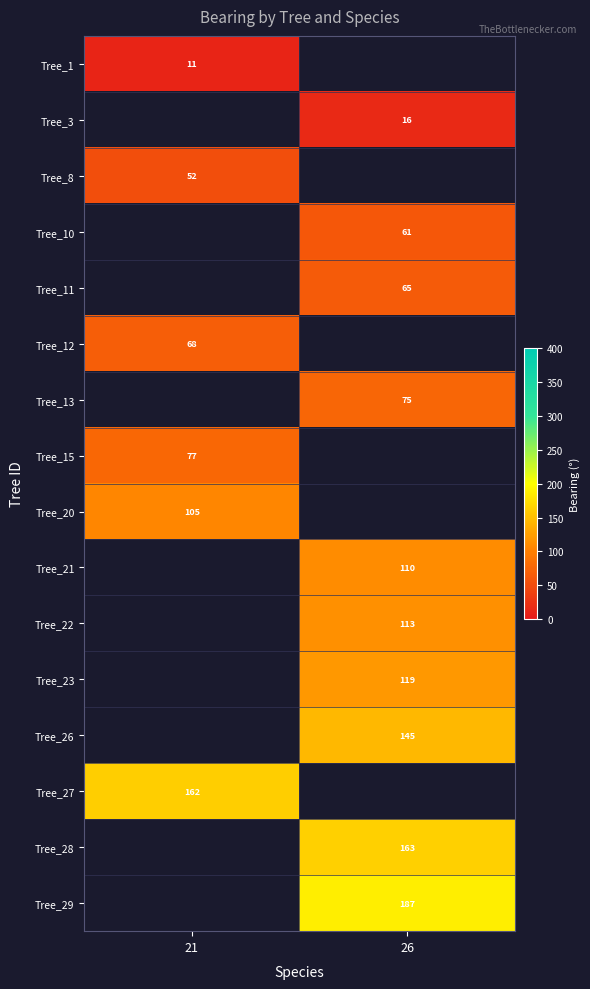

Which category has the lowest value across all series?

21